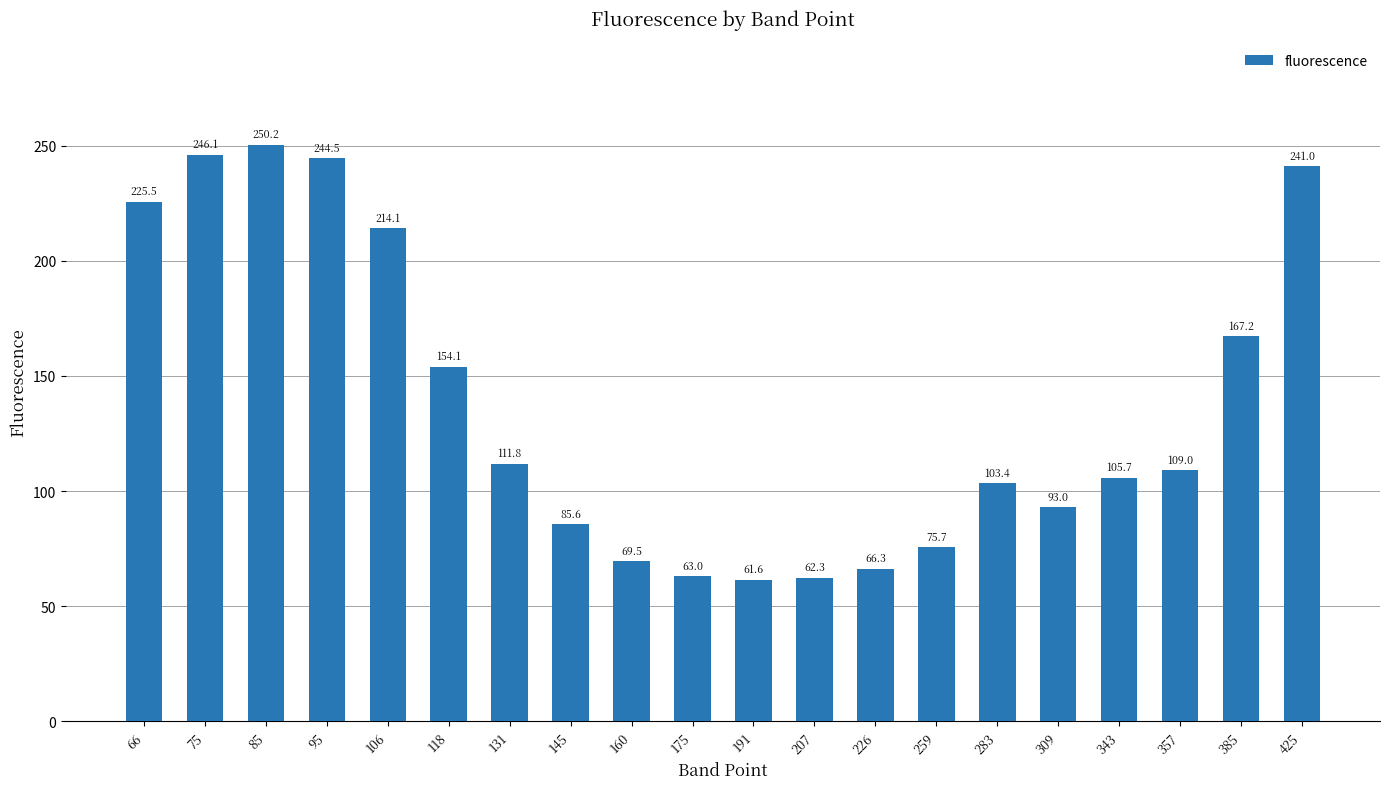

True or false: the data shows 67.1 at 131.

False